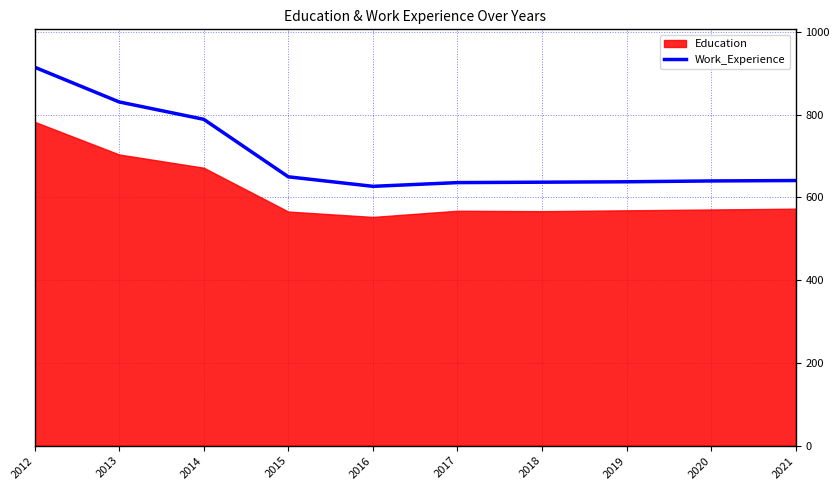

The chart shows a value of 215 at 2020. True or false?

False